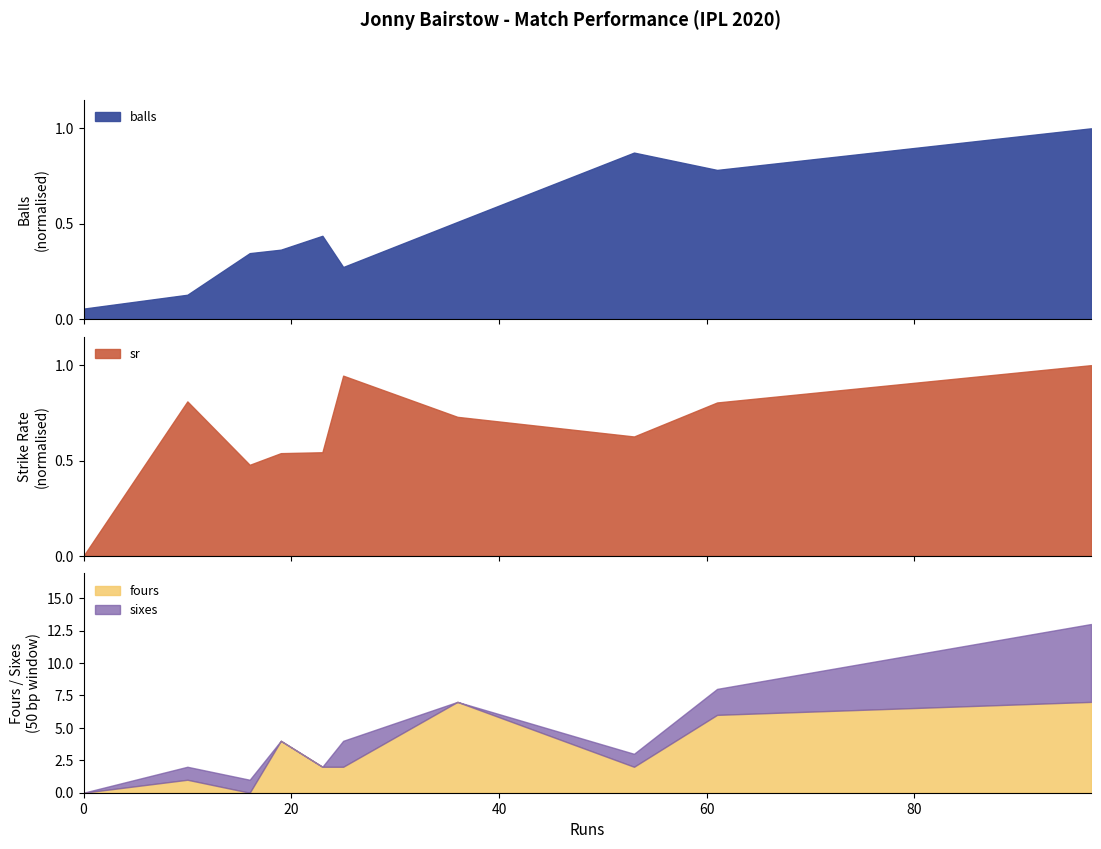

True or false: balls has more than 2 points higher than both neighbors.

False